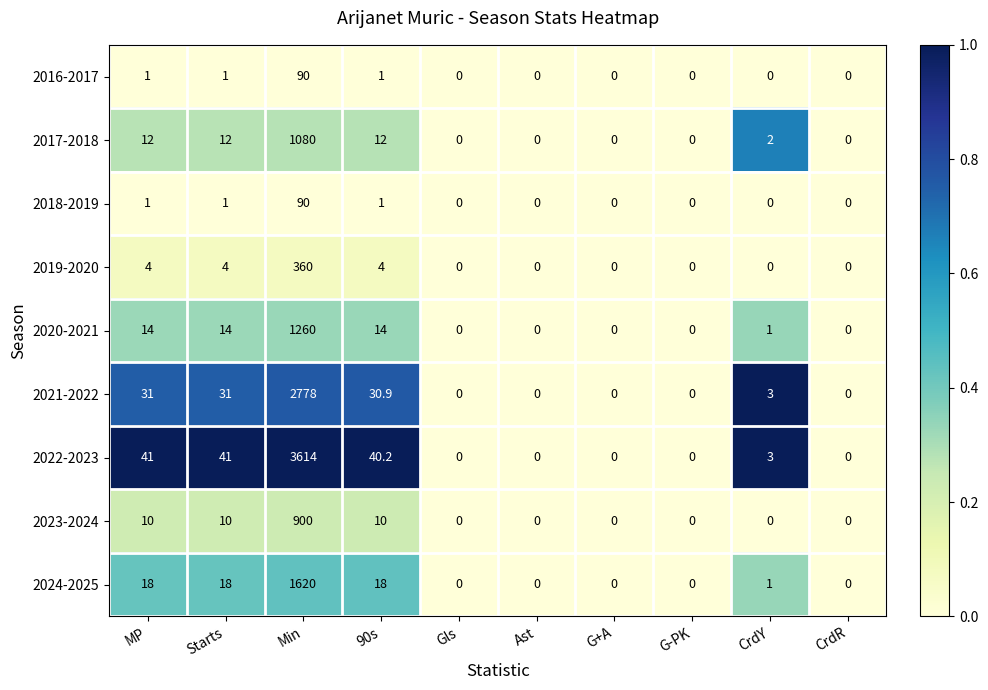

What is the difference between the maximum and minimum values in the 2023-2024 series?

900.0